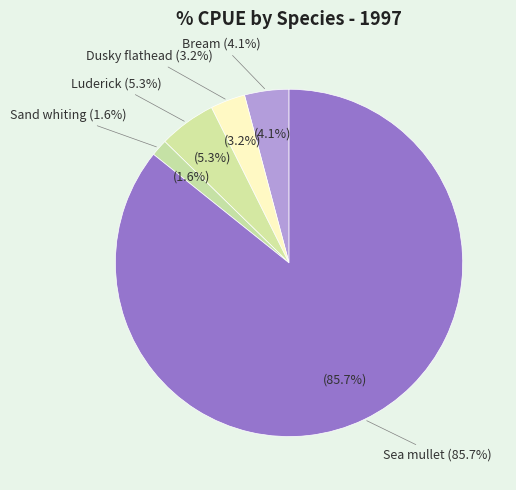

To the nearest percent, what portion does Sand whiting represent?

2%